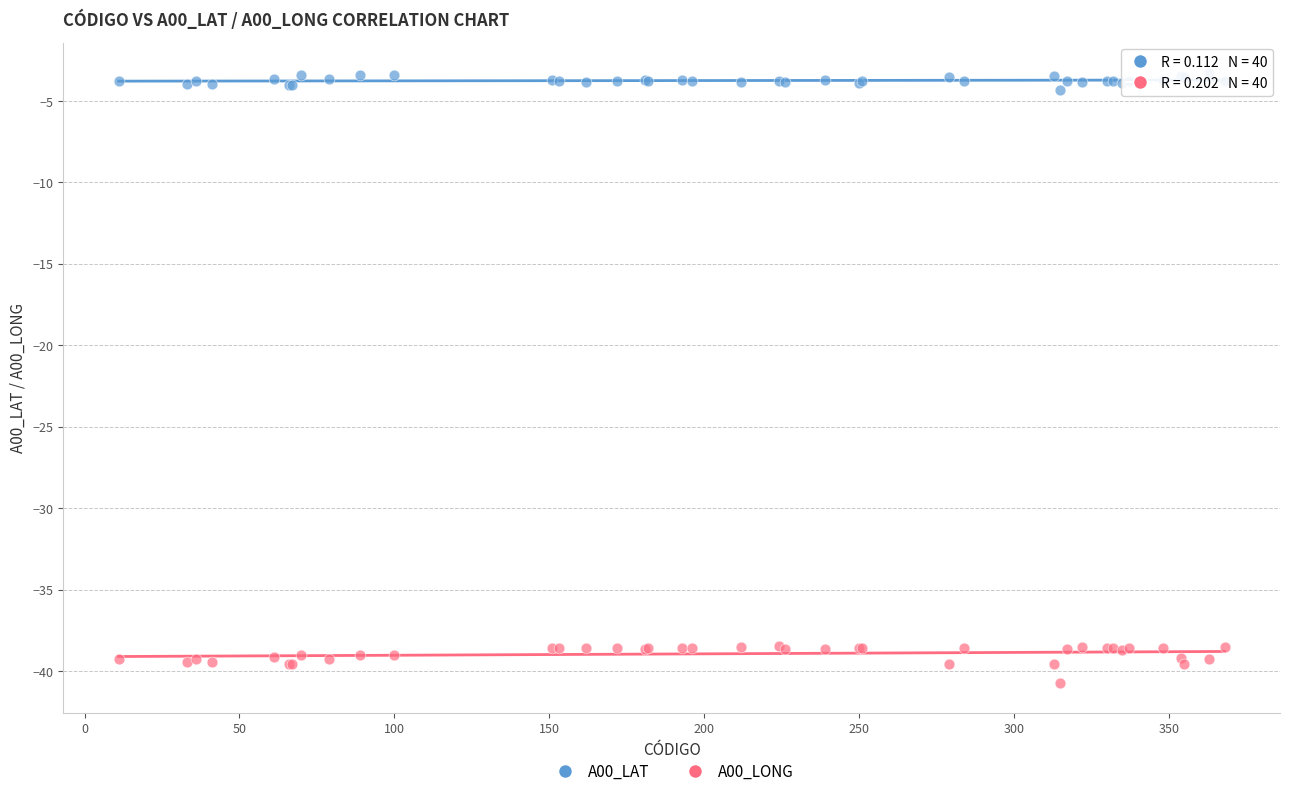

Which series reaches the maximum Y coordinate?

A00_LAT